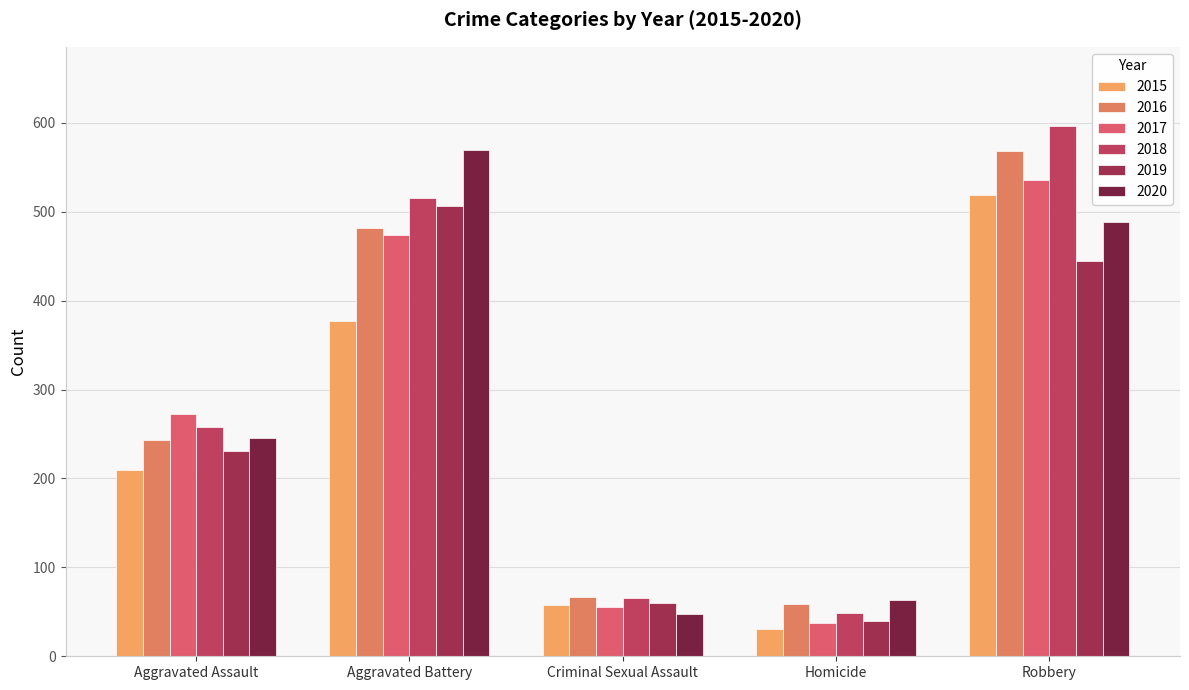

Reading right to left, list all the values displayed in this chart.

2015: Robbery=519	Homicide=31	Criminal Sexual Assault=58	Aggravated Battery=377	Aggravated Assault=210
2016: Robbery=568	Homicide=59	Criminal Sexual Assault=67	Aggravated Battery=482	Aggravated Assault=243
2017: Robbery=536	Homicide=37	Criminal Sexual Assault=55	Aggravated Battery=474	Aggravated Assault=272
2018: Robbery=596	Homicide=49	Criminal Sexual Assault=65	Aggravated Battery=515	Aggravated Assault=258
2019: Robbery=445	Homicide=40	Criminal Sexual Assault=60	Aggravated Battery=506	Aggravated Assault=231
2020: Robbery=488	Homicide=63	Criminal Sexual Assault=48	Aggravated Battery=569	Aggravated Assault=246